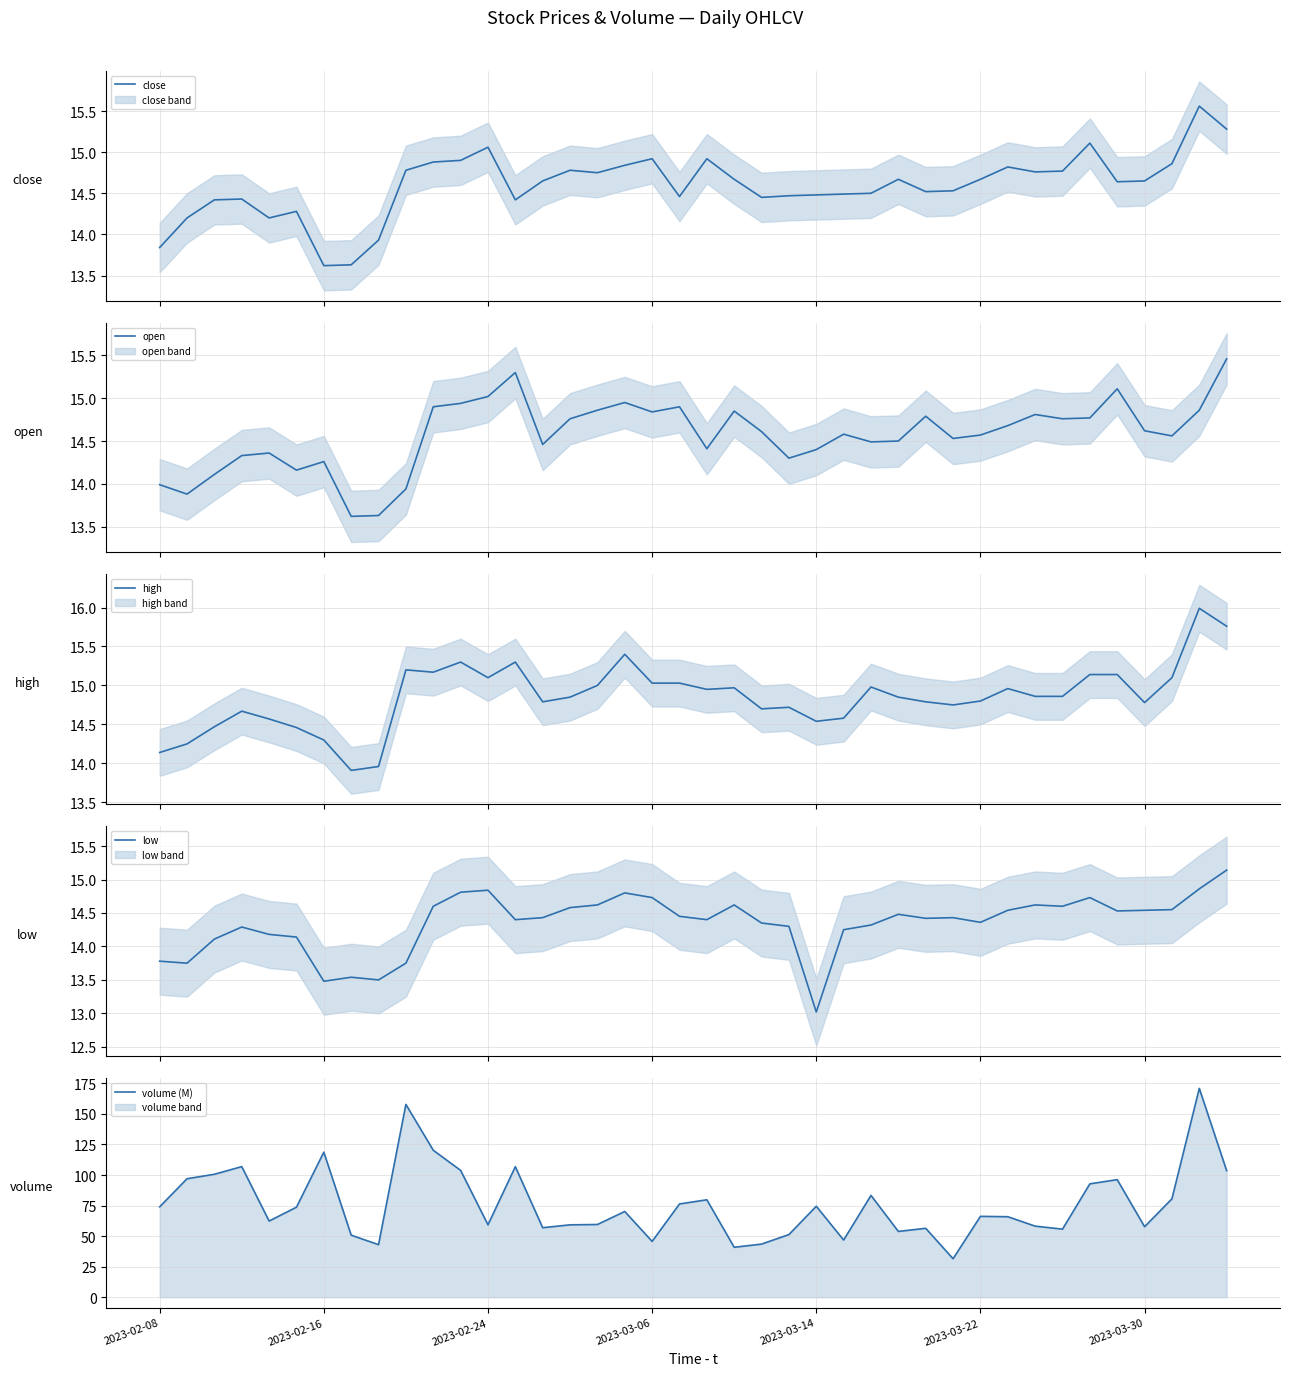

True or false: high and open intersect in this chart.

False